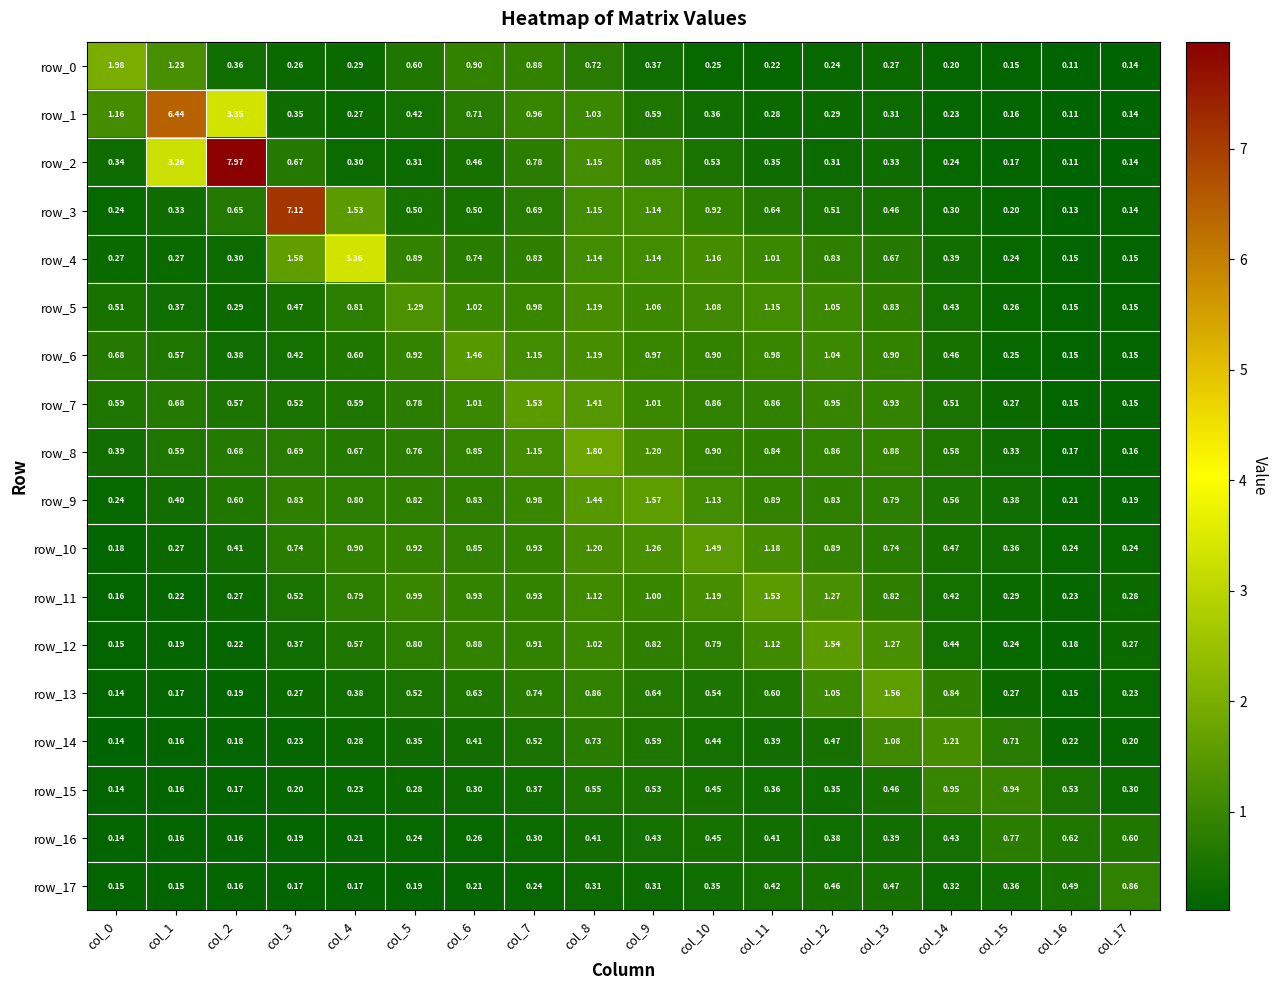

Is the value of row_8 at col_8 greater than the value of row_13 at col_10?

Yes